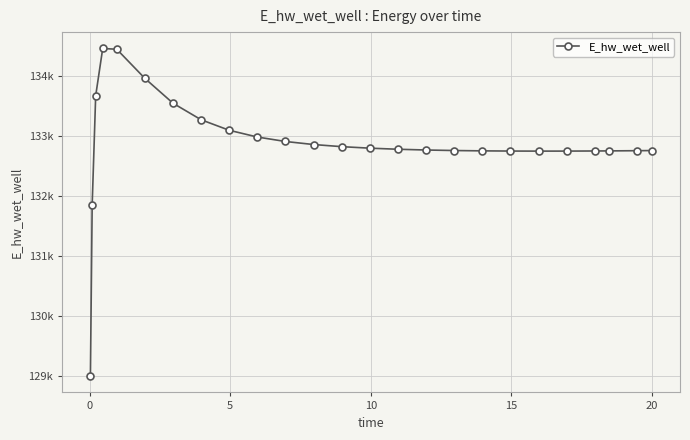

Count the number of data series in this chart.

1